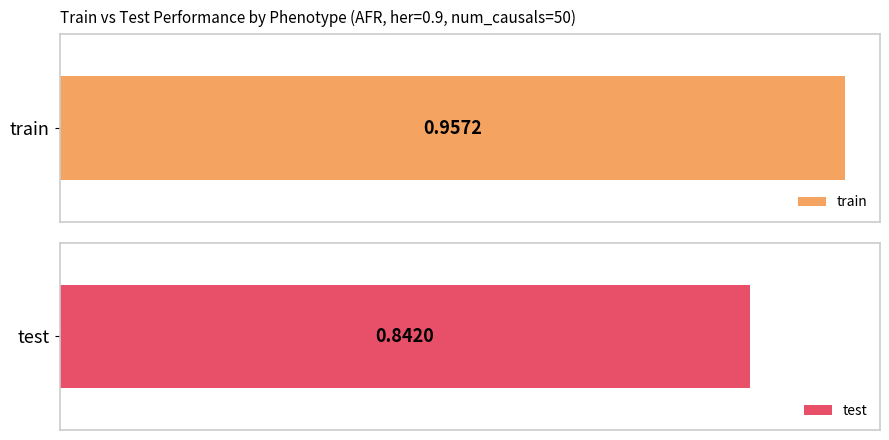

Between 1 and 7, which series saw the biggest shift?

test